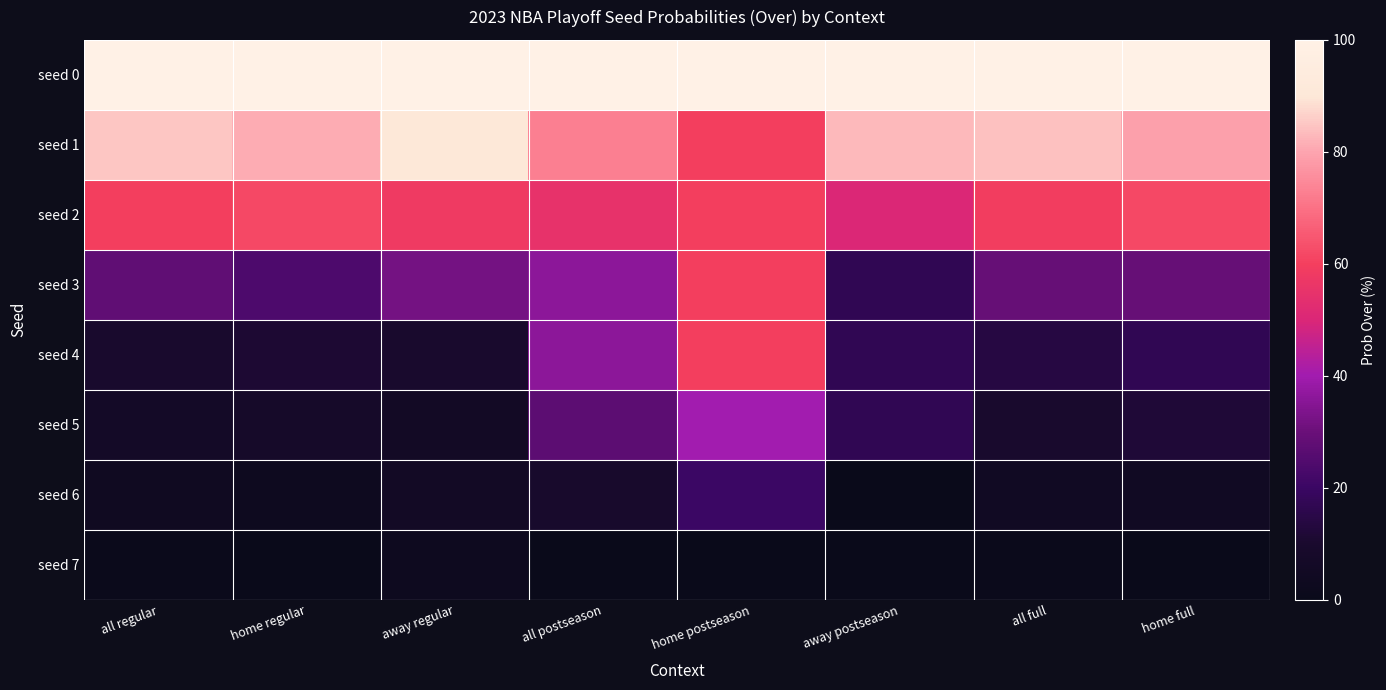

Reading right to left, extract all data points from this chart.

seed 0: home full=100	all full=100	away postseason=100	home postseason=100	all postseason=100	away regular=100	home regular=100	all regular=100
seed 1: home full=79	all full=84	away postseason=83	home postseason=60	all postseason=73	away regular=90	home regular=81	all regular=85
seed 2: home full=62	all full=59	away postseason=50	home postseason=60	all postseason=55	away regular=58	home regular=62	all regular=60
seed 3: home full=29	all full=29	away postseason=17	home postseason=60	all postseason=36	away regular=32	home regular=24	all regular=28
seed 4: home full=17	all full=14	away postseason=17	home postseason=60	all postseason=36	away regular=10	home regular=11	all regular=10
seed 5: home full=12	all full=10	away postseason=17	home postseason=40	all postseason=27	away regular=6	home regular=8	all regular=7
seed 6: home full=5	all full=5	away postseason=0	home postseason=20	all postseason=9	away regular=6	home regular=3	all regular=4
seed 7: home full=0	all full=1	away postseason=0	home postseason=0	all postseason=0	away regular=3	home regular=0	all regular=1